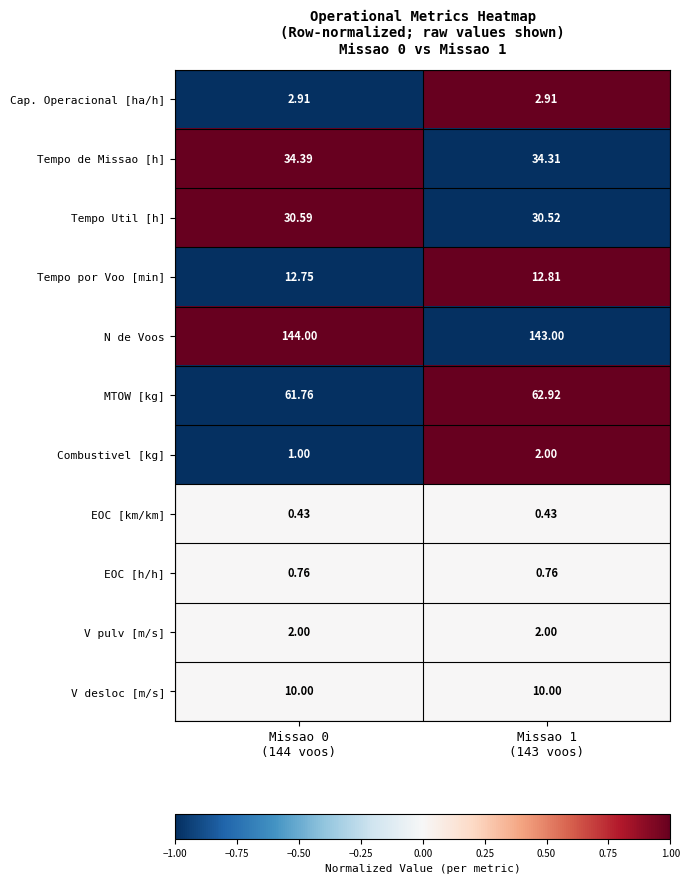

What is the spread (max minus min) of values at Missao 1
(143 voos)?

142.6